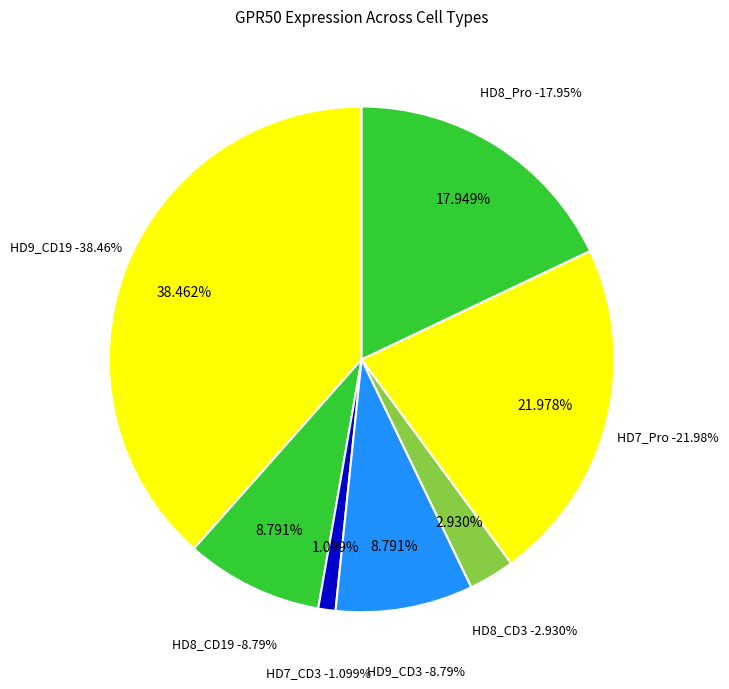

Which category has the smallest portion of the pie?

HD7_CD3